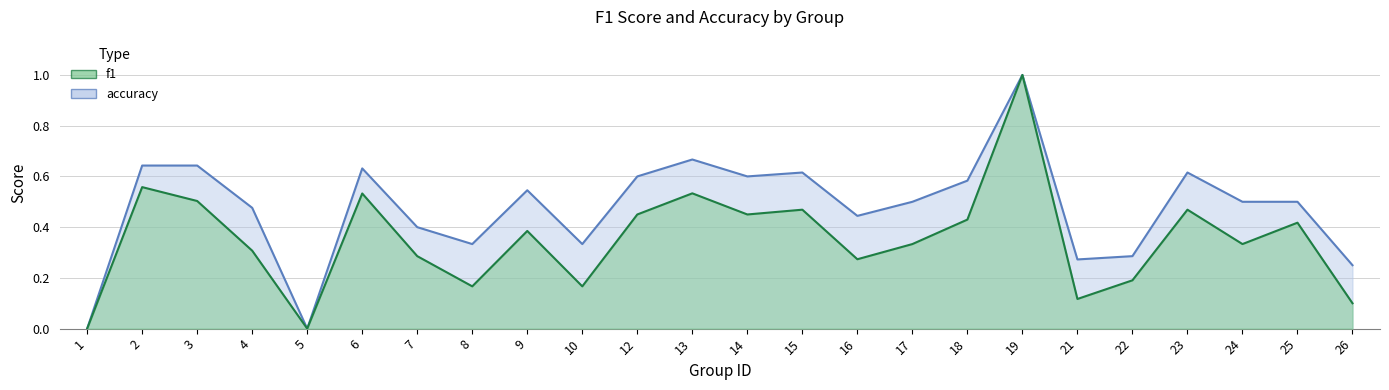

True or false: accuracy and f1 intersect in this chart.

False